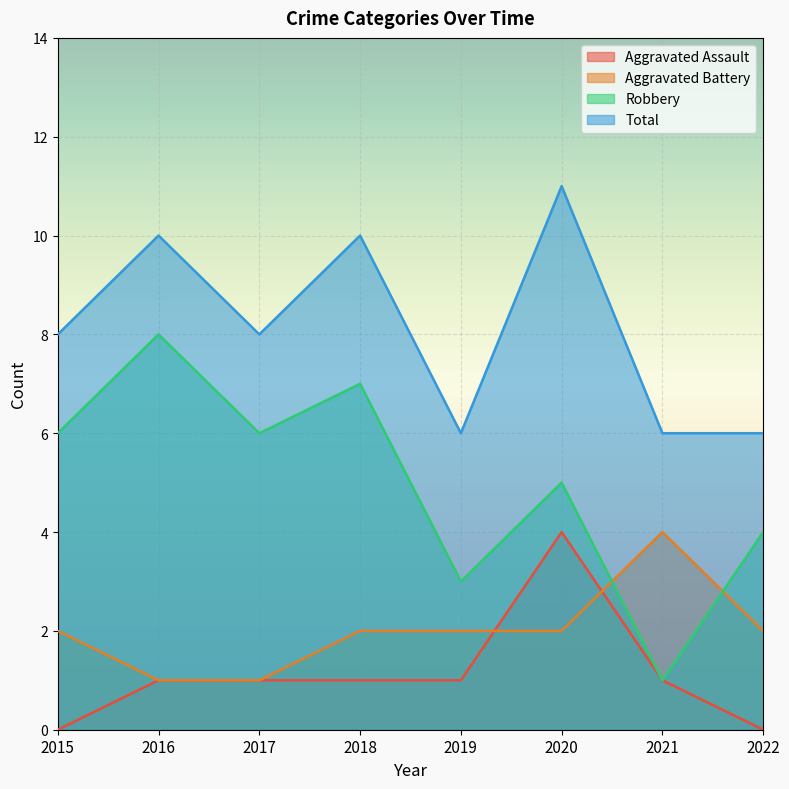

What is the total value across all series at 2017?

16